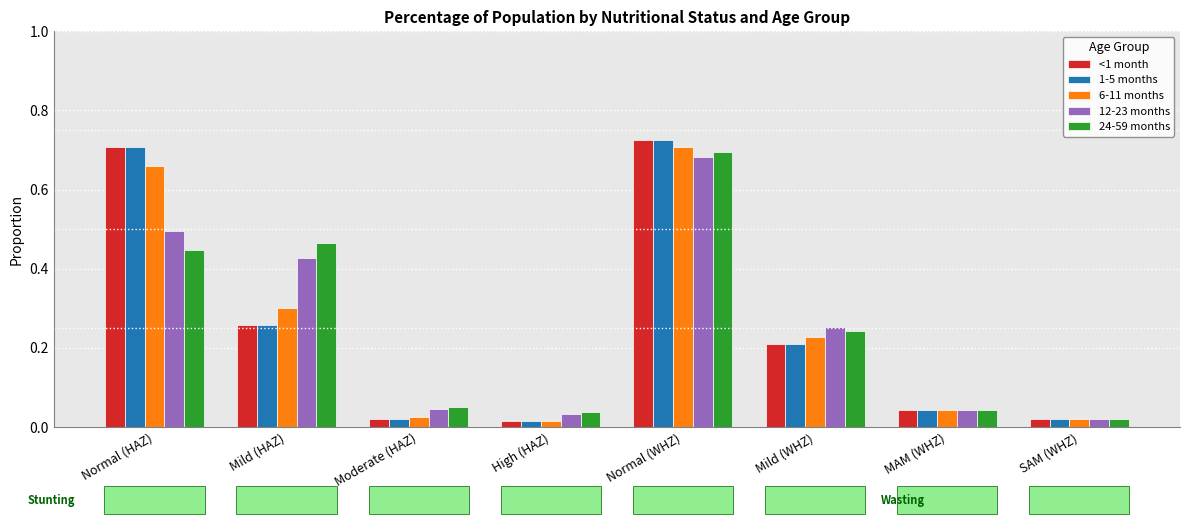

What is the sum of all 6-11 months values?

2.0